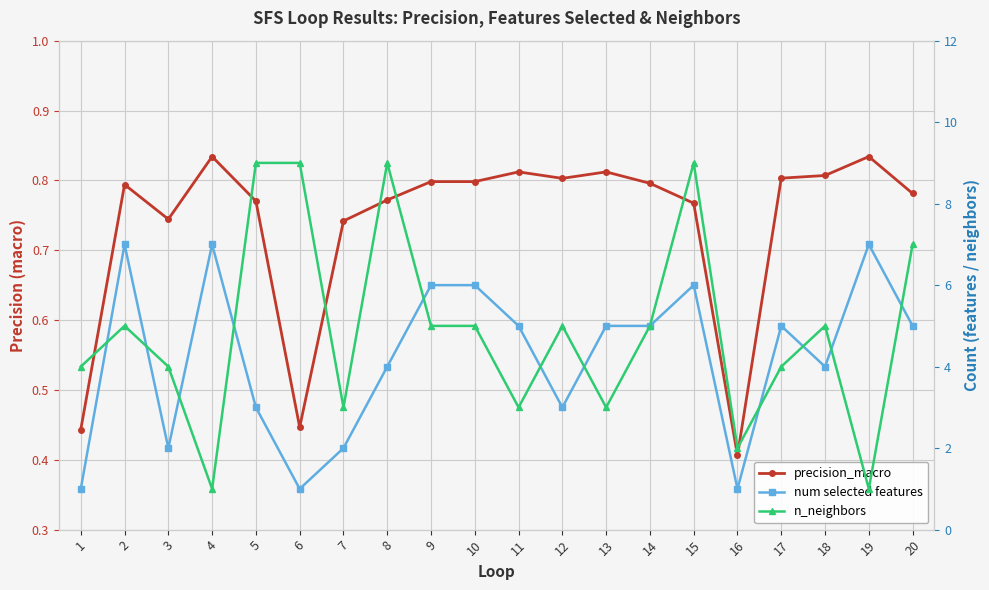

Rank the series at 5 from highest to lowest value.

n_neighbors, num selected features, precision_macro